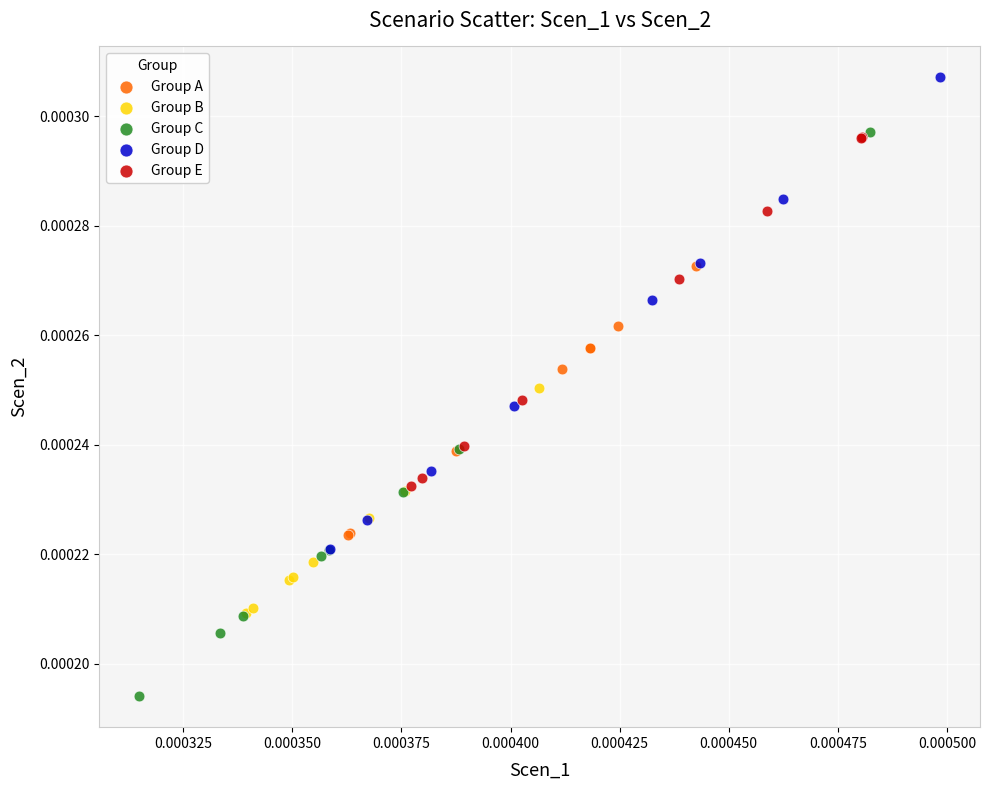

Which series contains the highest Y value?

Group D